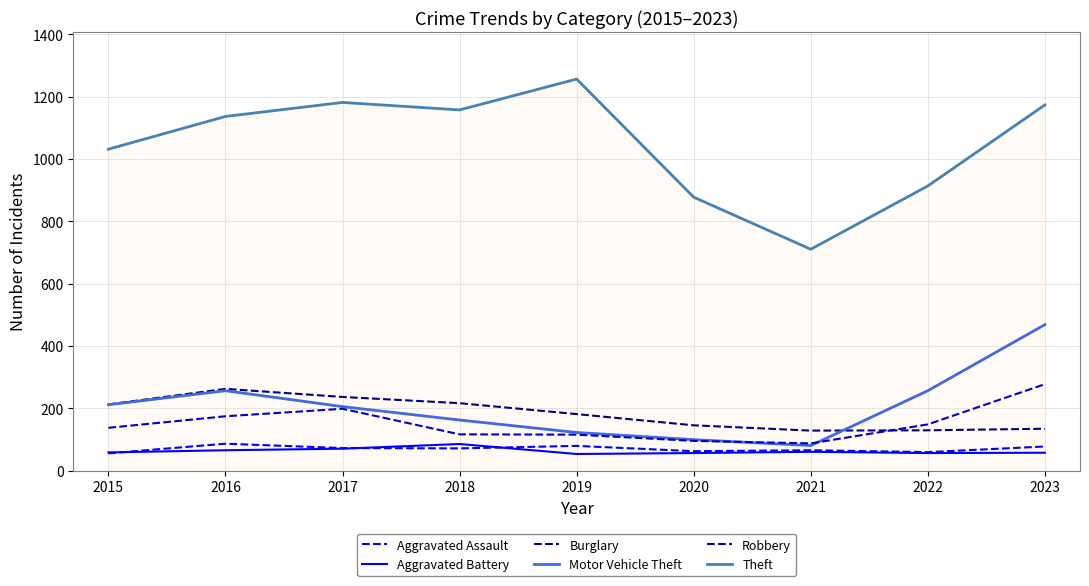

At how many categories does at least one series exceed 486?

9